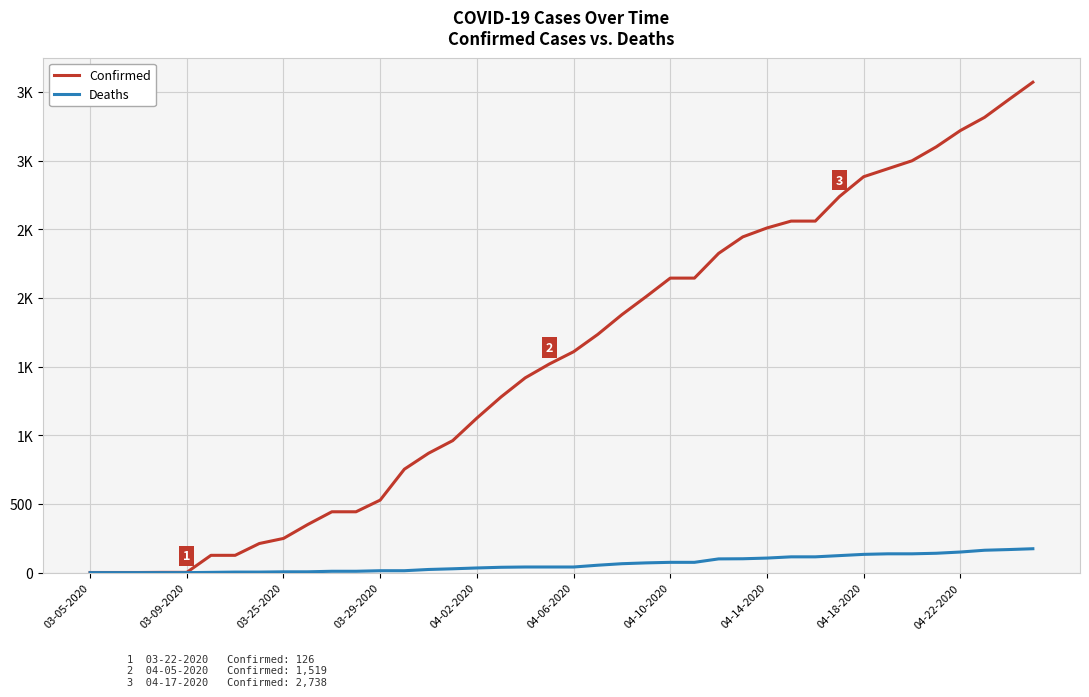

What are all the series names shown in the legend?

Confirmed, Deaths